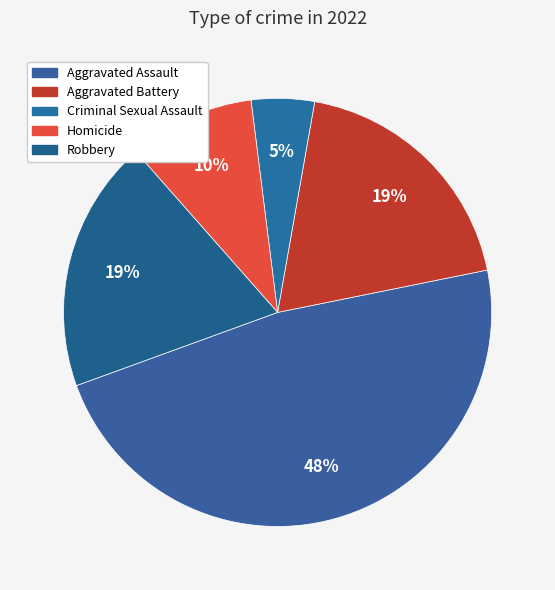

To the nearest percent, what is the average slice percentage?

20%